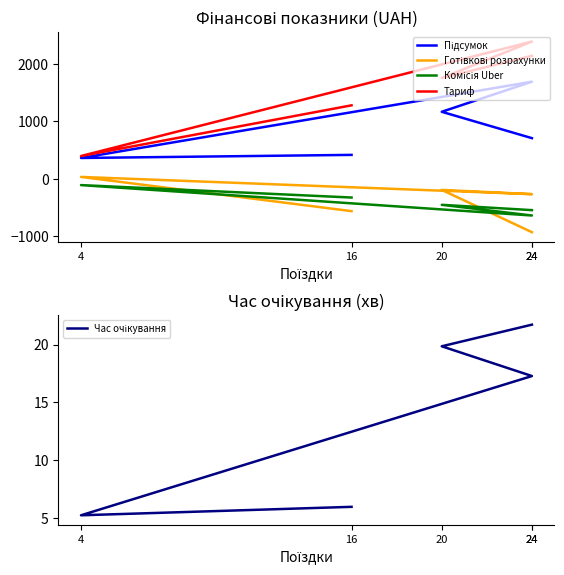

Is it true that Комісія Uber equals -640.2 at 24?

True